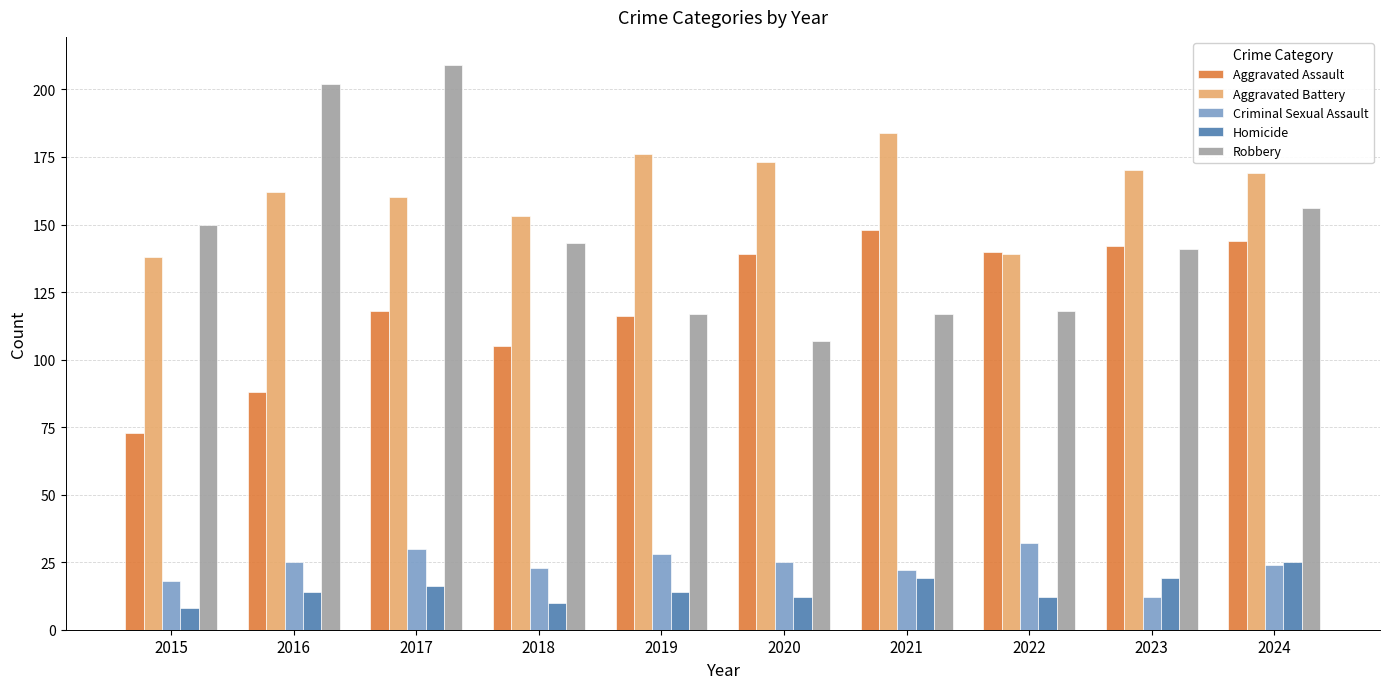

Which category has the highest value in the Criminal Sexual Assault series?

2022